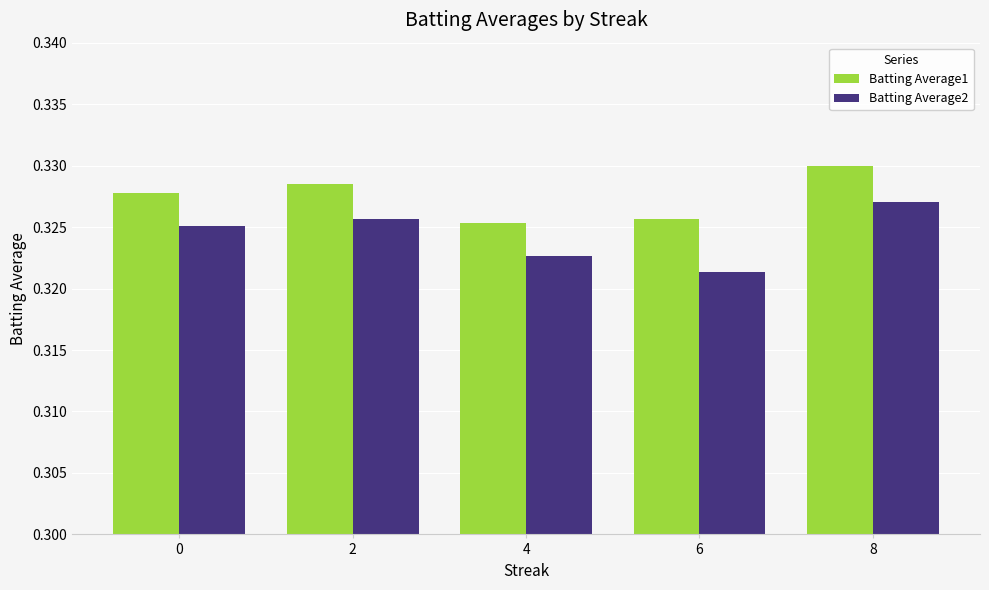

How many categories are shown in the chart?

5